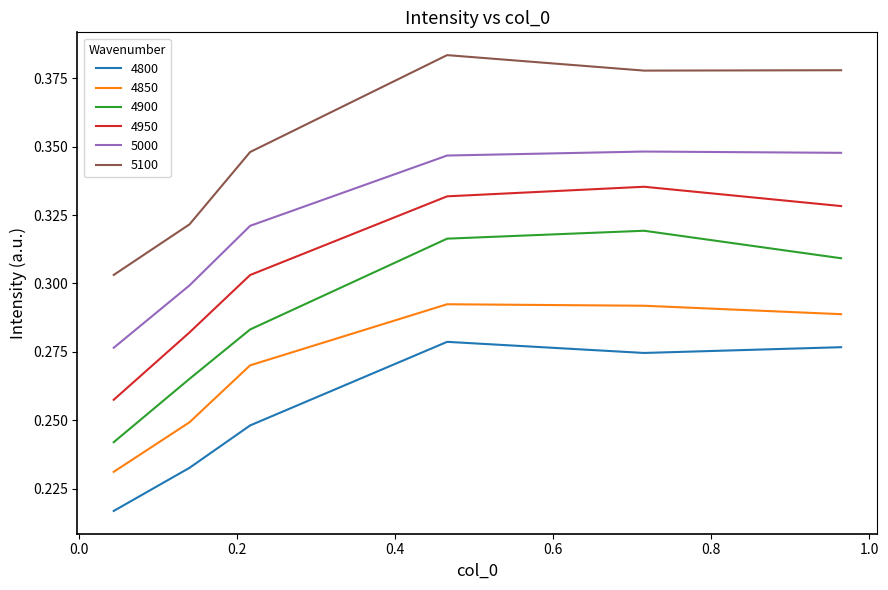

True or false: 4900 and 4950 intersect in this chart.

False